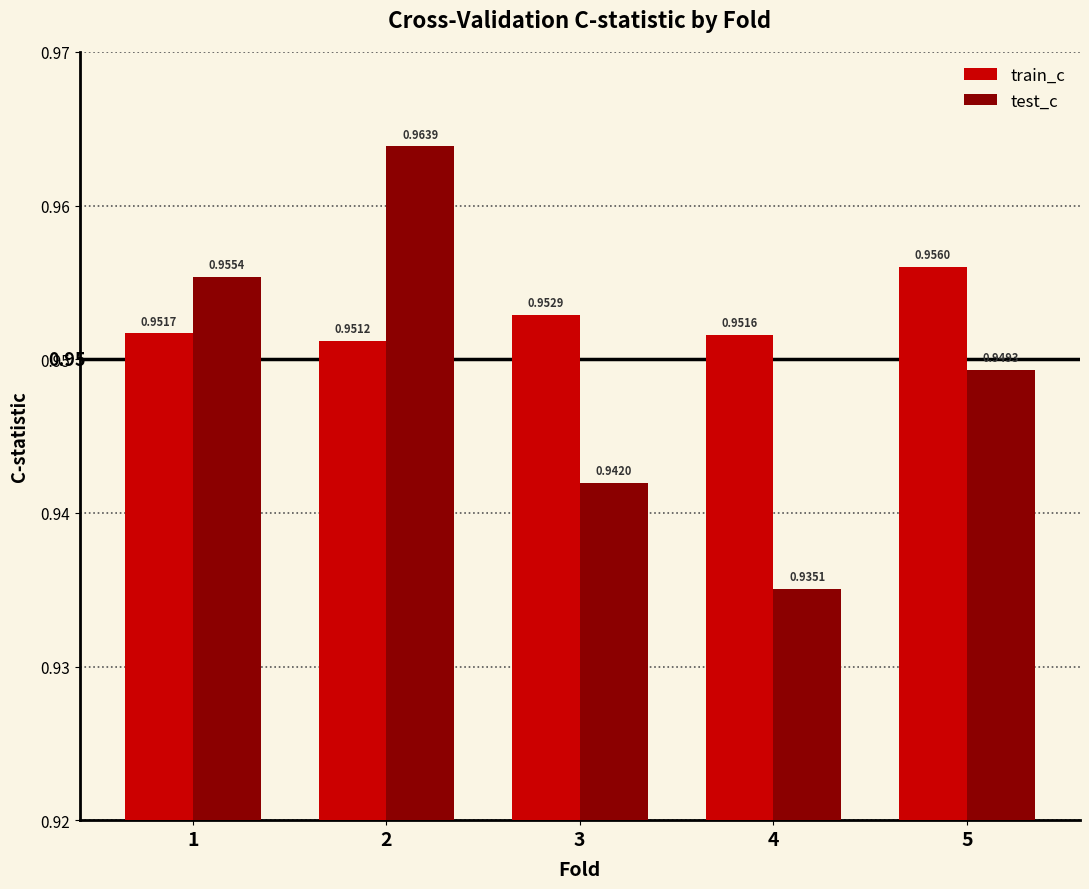

Count the test_c values in the range 0 to 1.

5